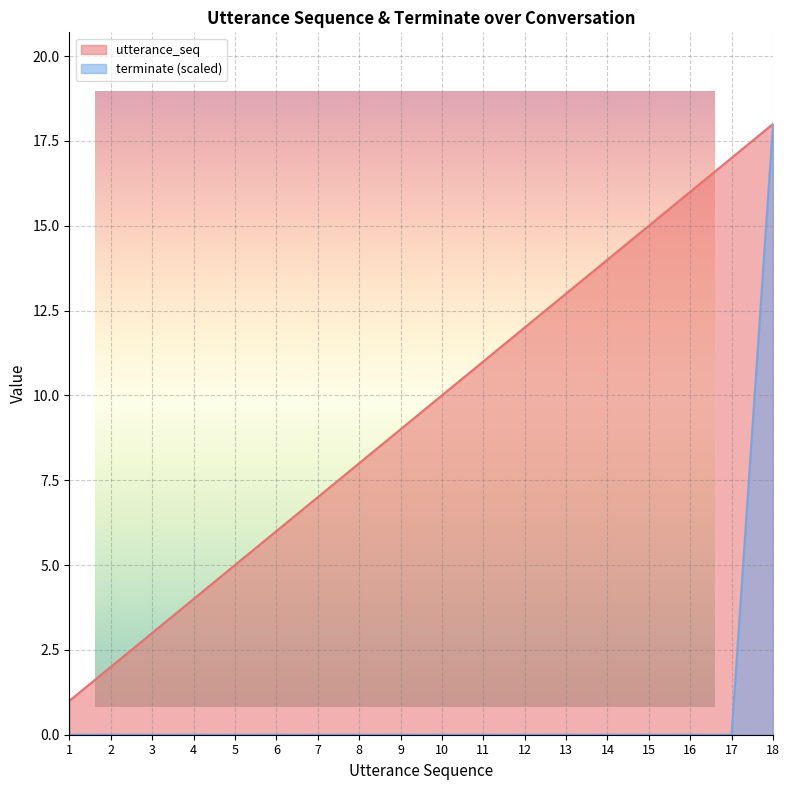

Which label corresponds to the largest value in the chart?

18